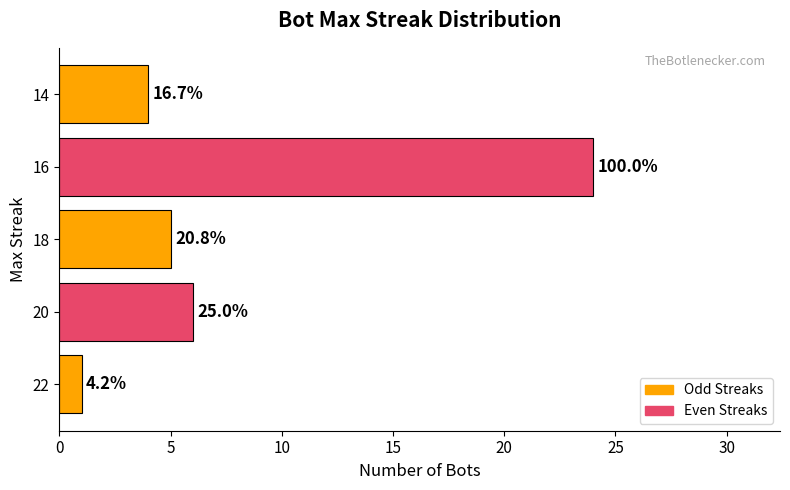

What is the sum of all values?

40